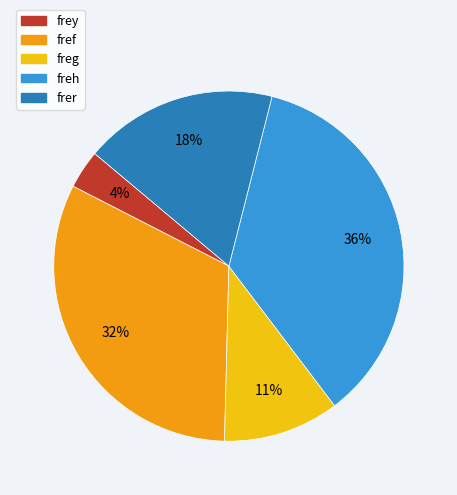

Combined, do freh and freg account for over 50%?

No